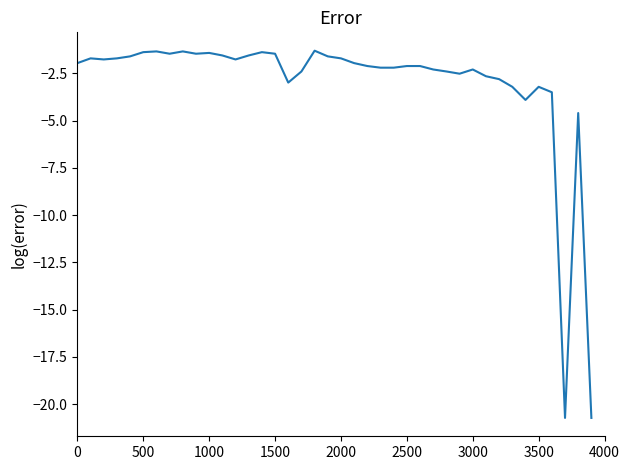

What is the greatest value displayed?

-1.3